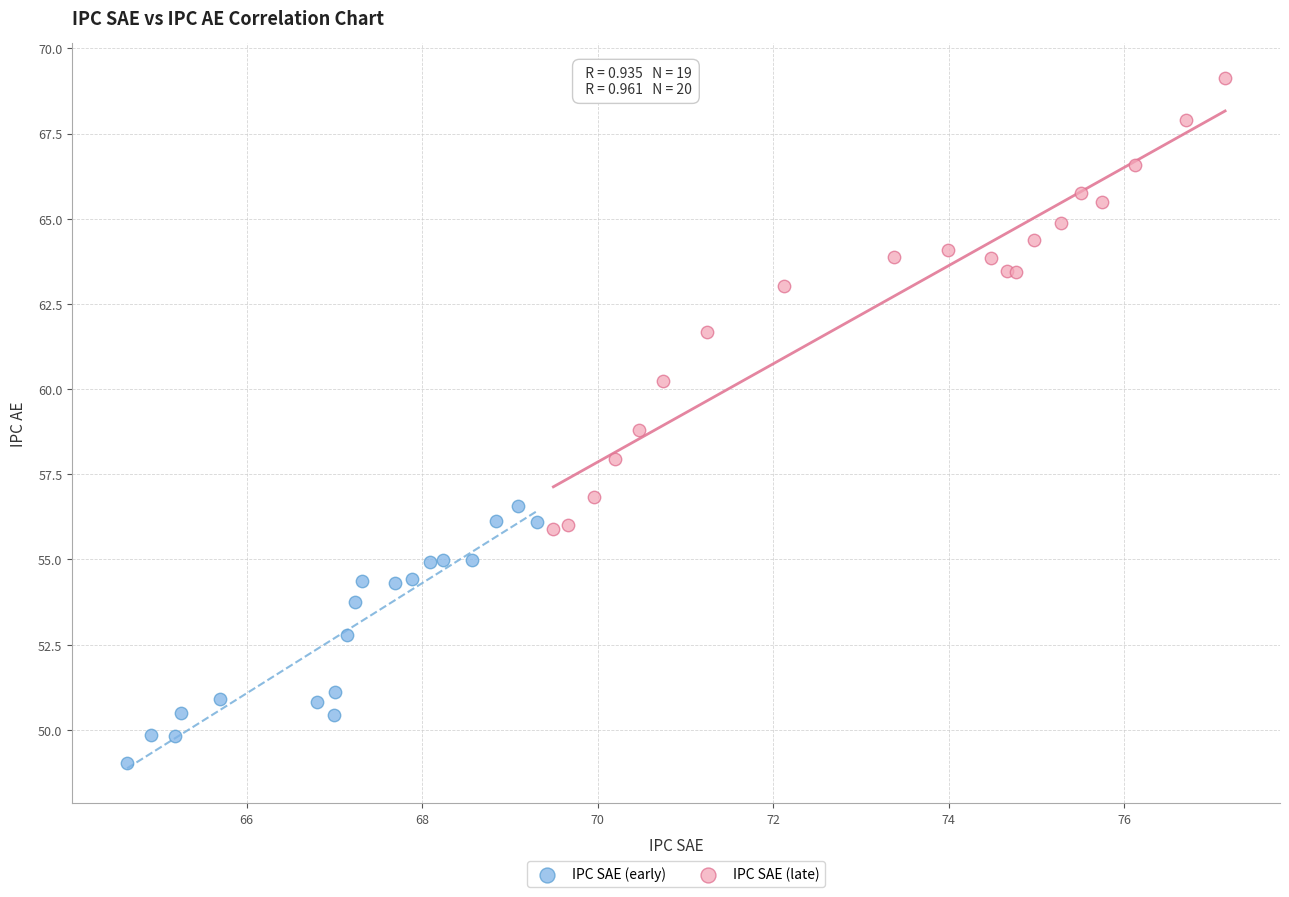

Which series contains the highest Y value?

IPC SAE (late)